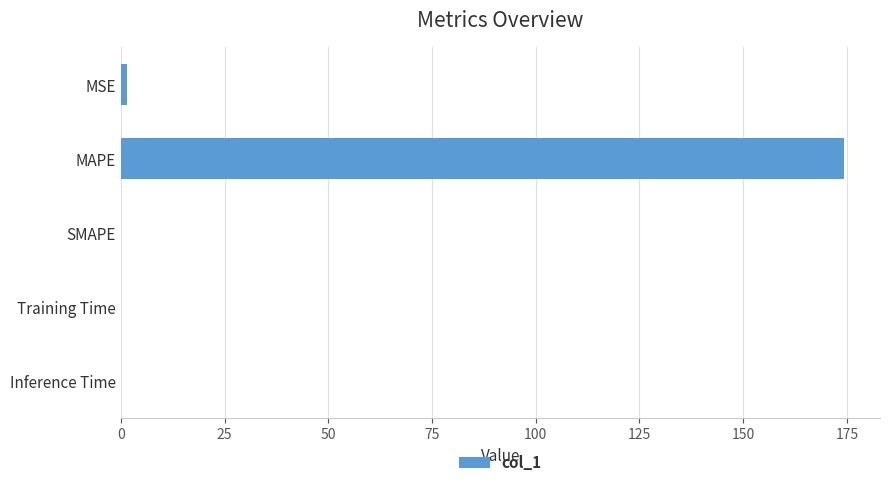

Which has a higher value, MAPE or MSE?

MAPE